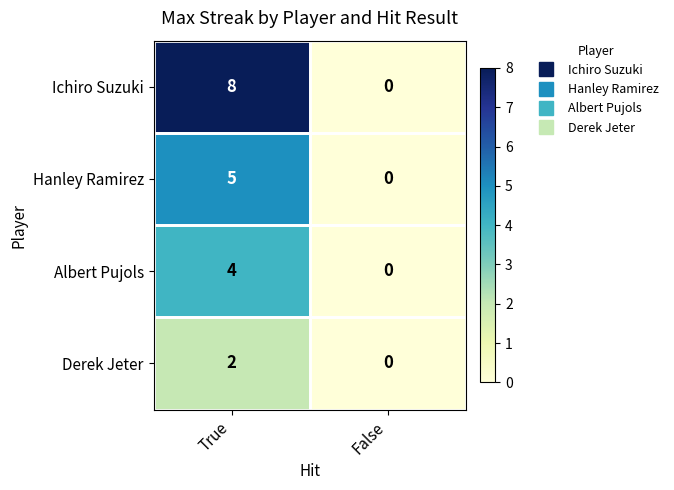

Is the value of Albert Pujols at False greater than the value of Hanley Ramirez at True?

No